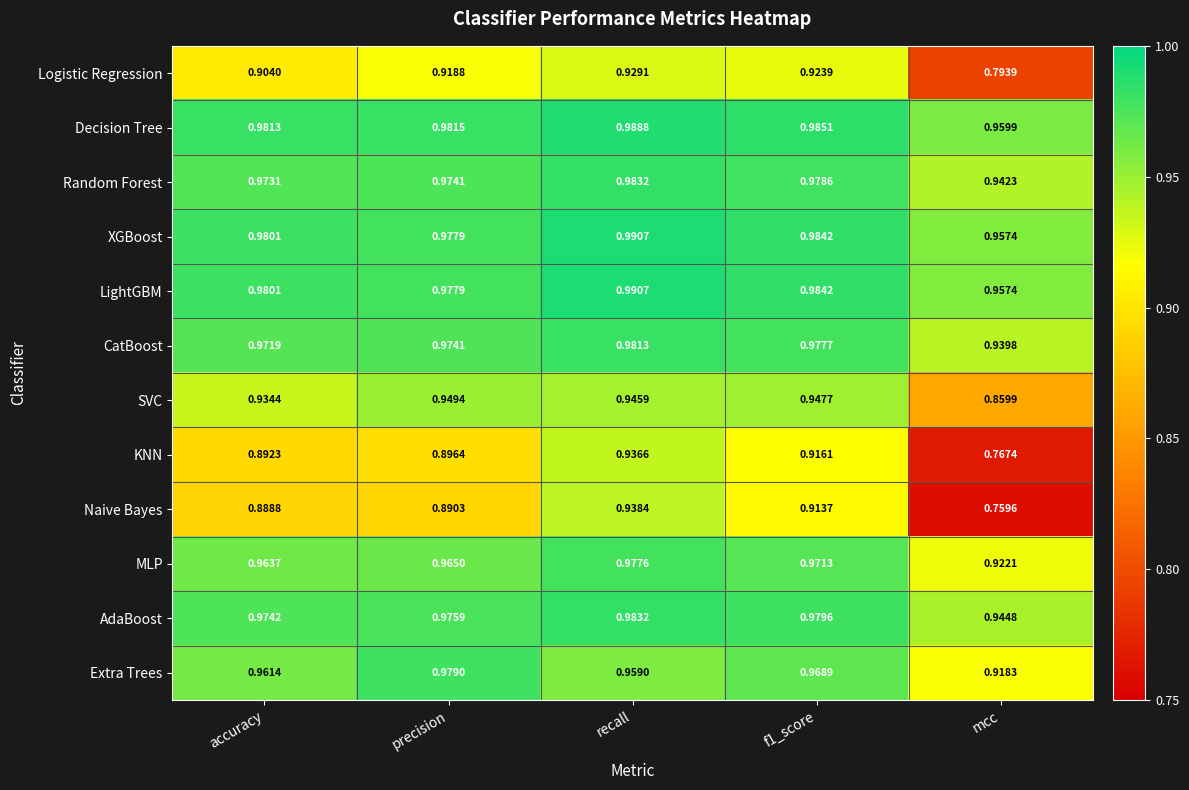

Between precision and mcc, which series saw the biggest shift?

Naive Bayes